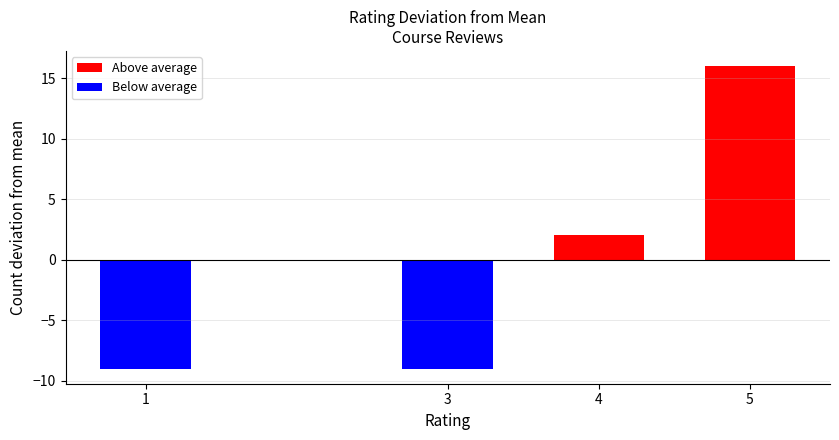

Reading left to right, list all the values displayed in this chart.

1=-9	3=-9	4=2	5=16